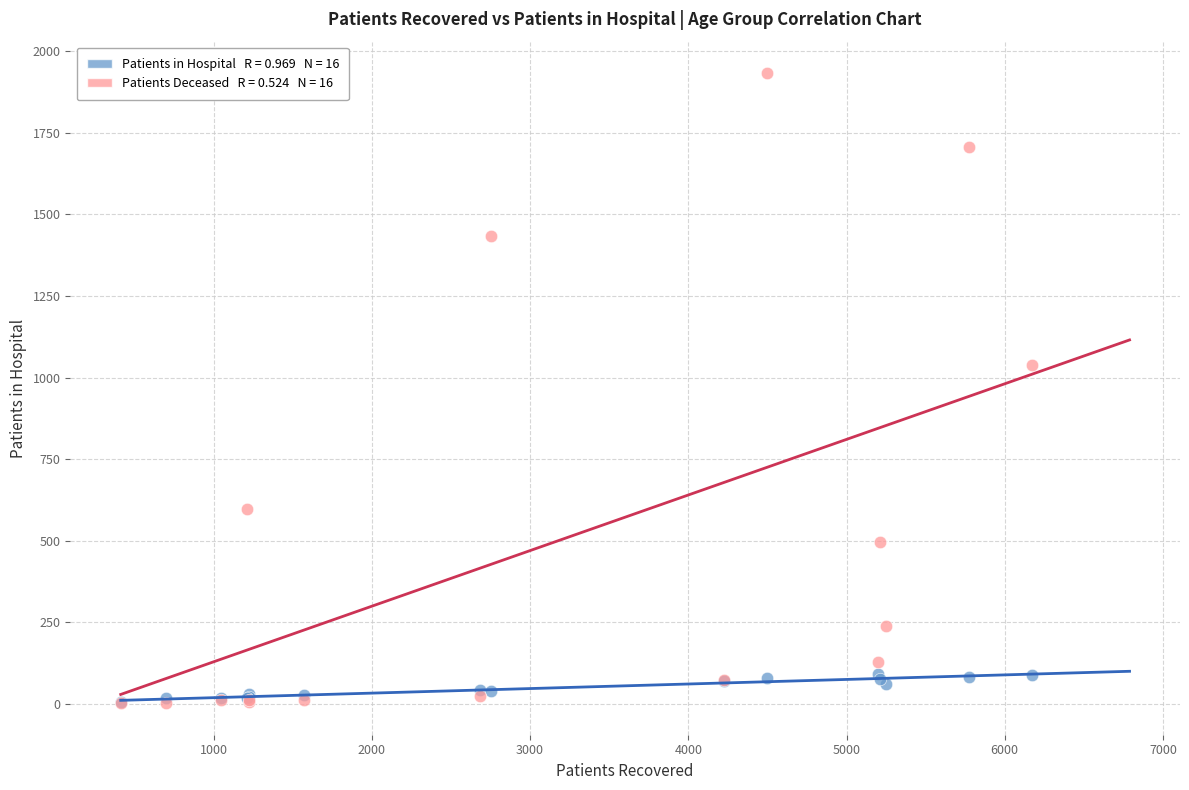

Across all series, what Y value is closest to 967?

1040